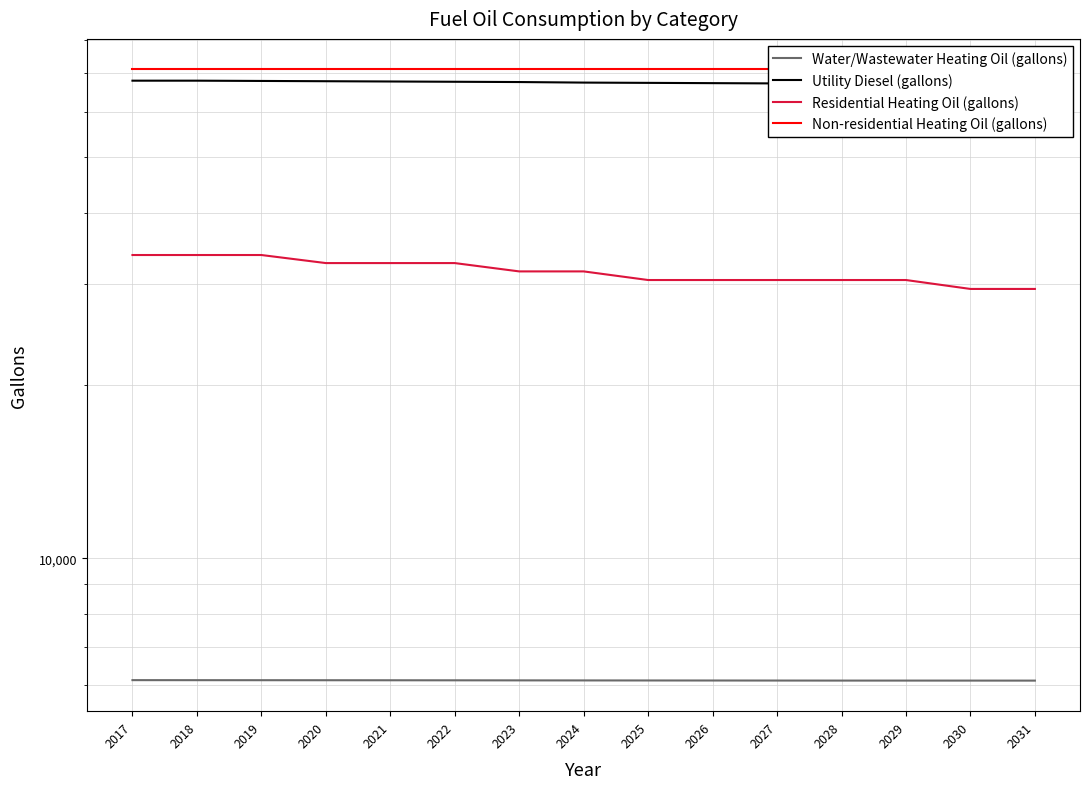

The value of Water/Wastewater Heating Oil (gallons) at 2031 is 6118.2. True or false?

True